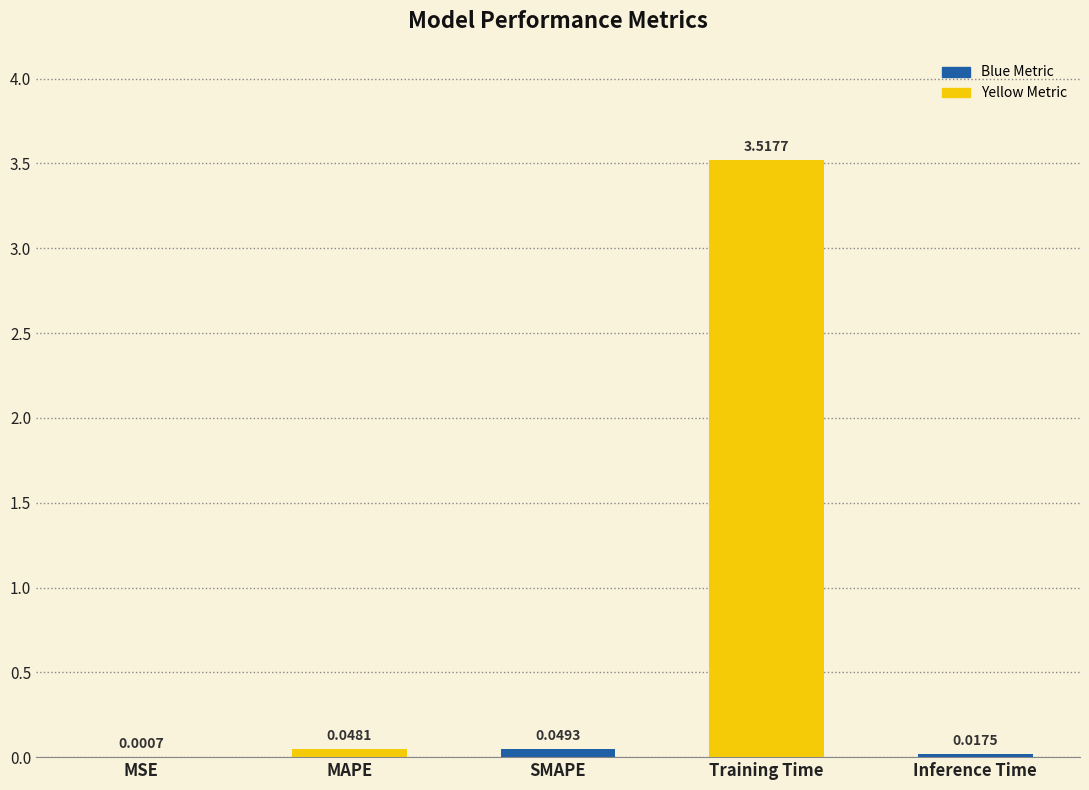

Are the bars grouped side by side (vs. stacked)?

No